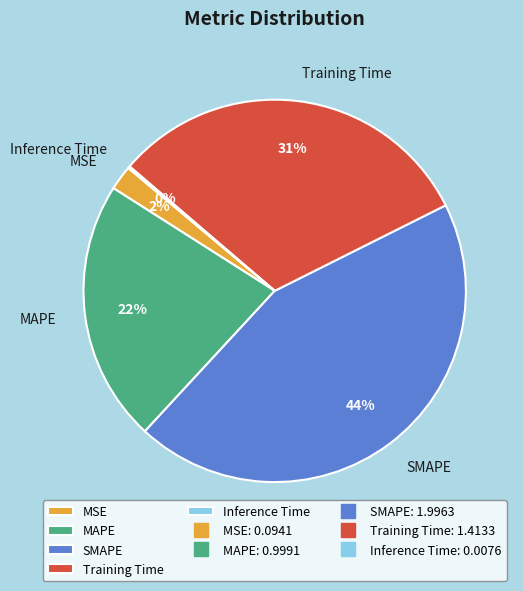

Is the sum of MSE and SMAPE greater than half?

No